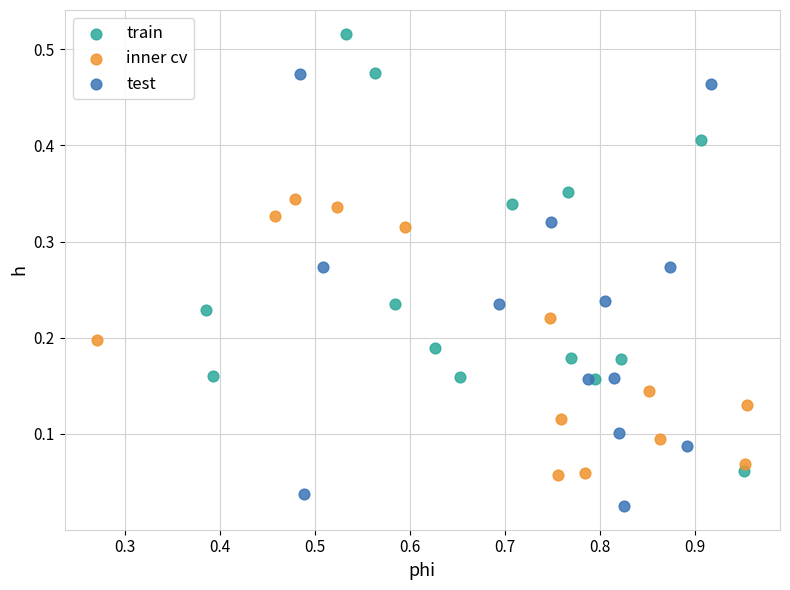

Which series reaches the maximum Y coordinate?

train